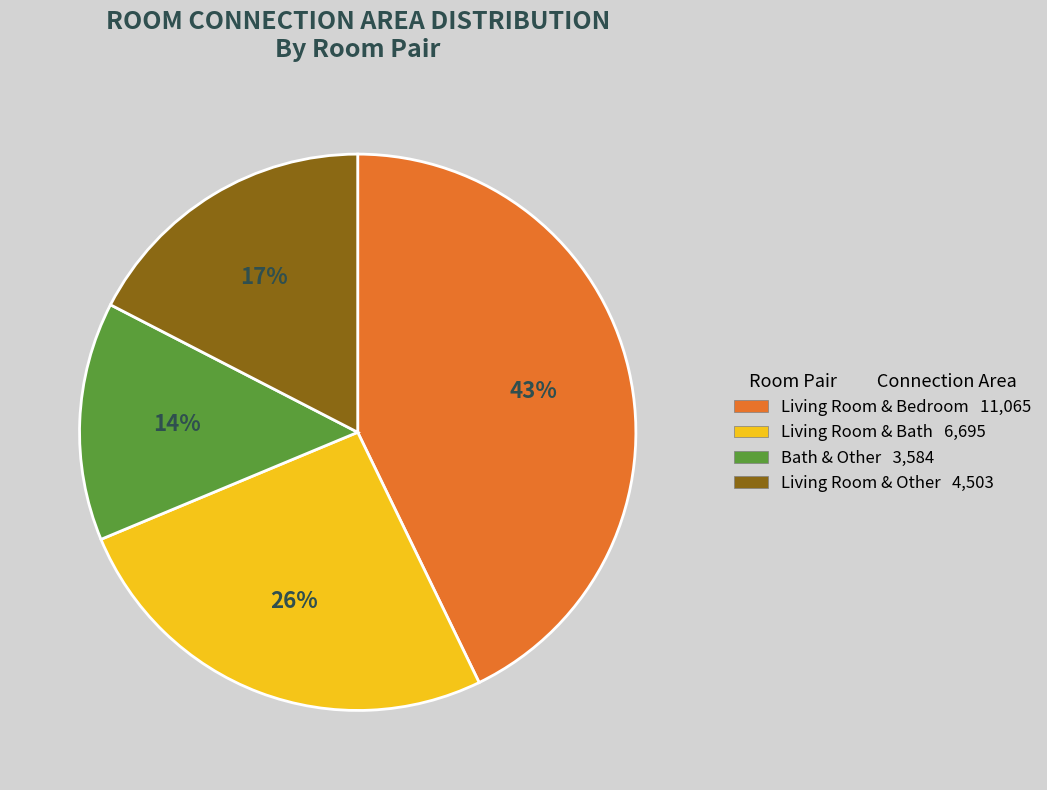

How many slices are in this pie chart?

4